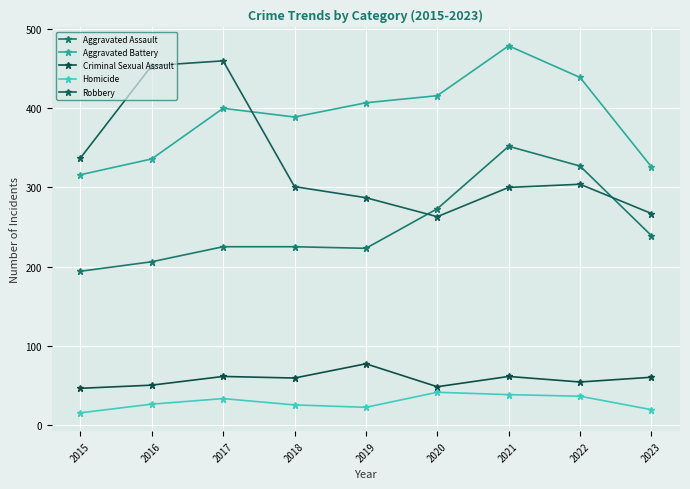

Which series has the largest total across all categories?

Aggravated Battery